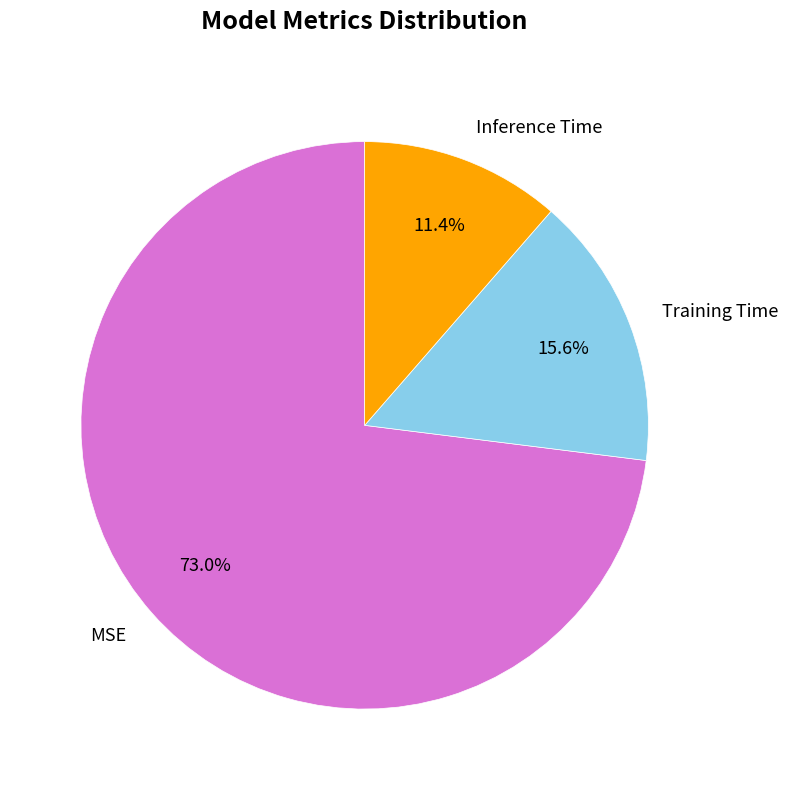

The Training Time slice represents 30% of the pie. True or false?

False